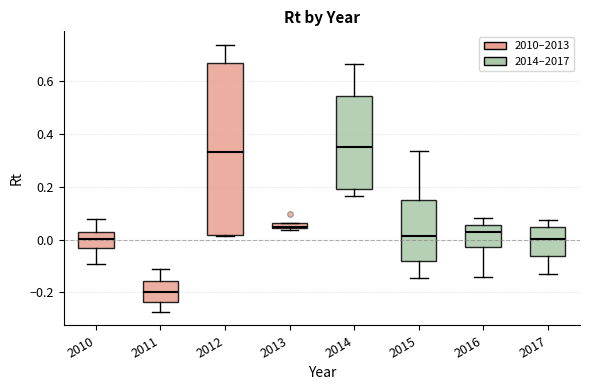

Which box's median line is the lowest?

2011